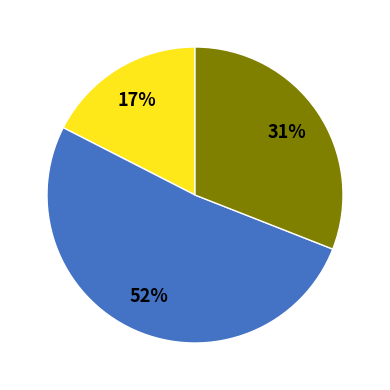

Is there a majority slice in this chart?

Yes